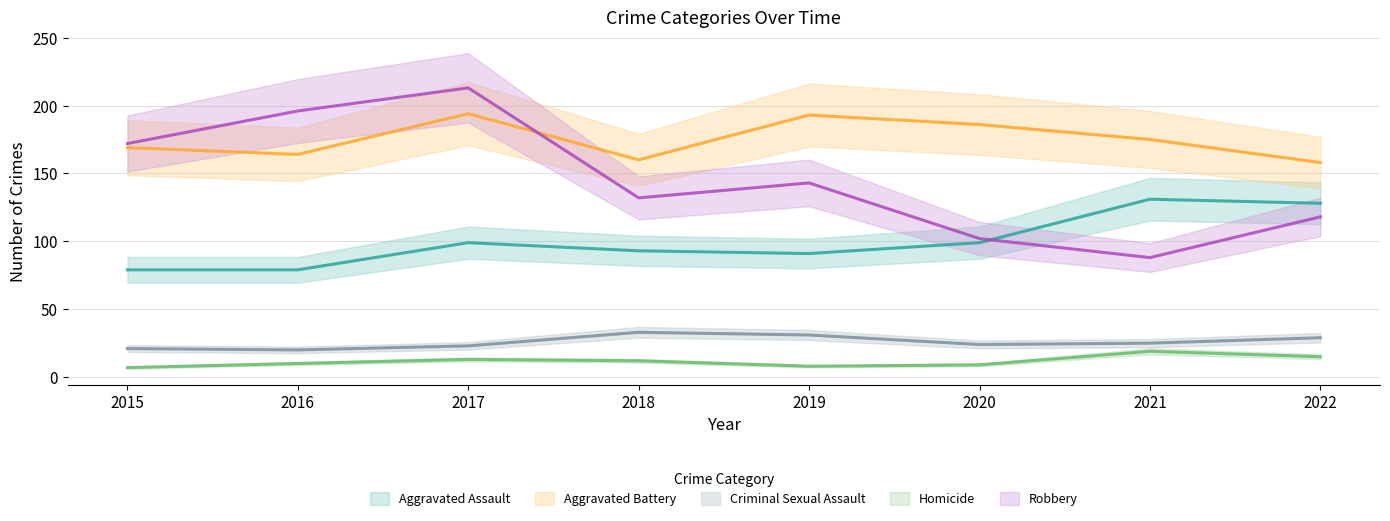

The value of Aggravated Battery at 2021 is 175. True or false?

True